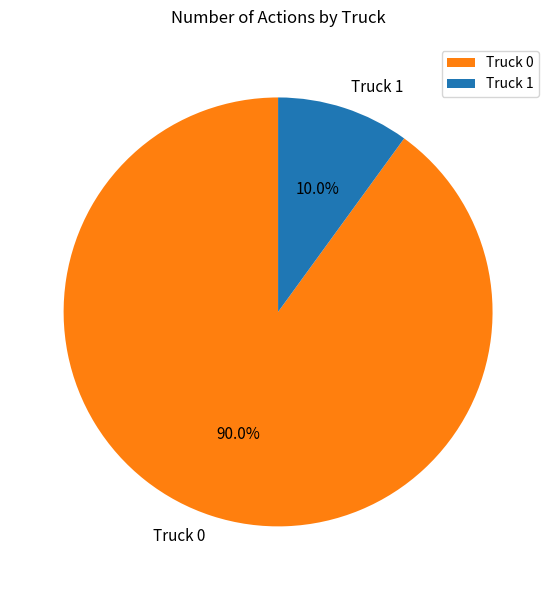

To the nearest percent, what is the difference between the largest and smallest slice percentages?

80%